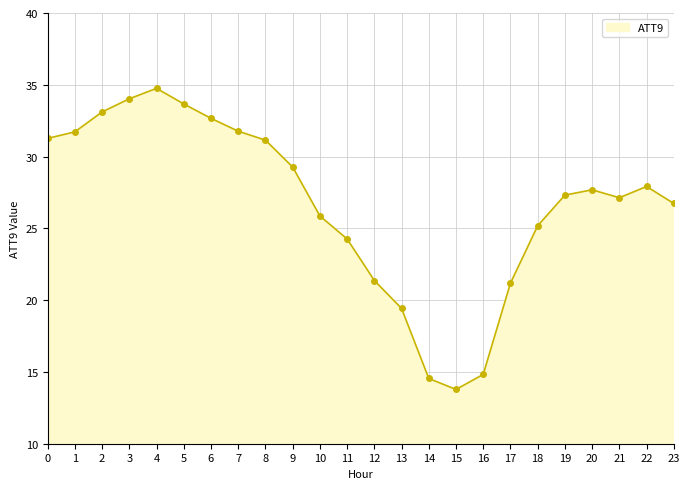

Is it true that the value at 20 is 41.6?

False